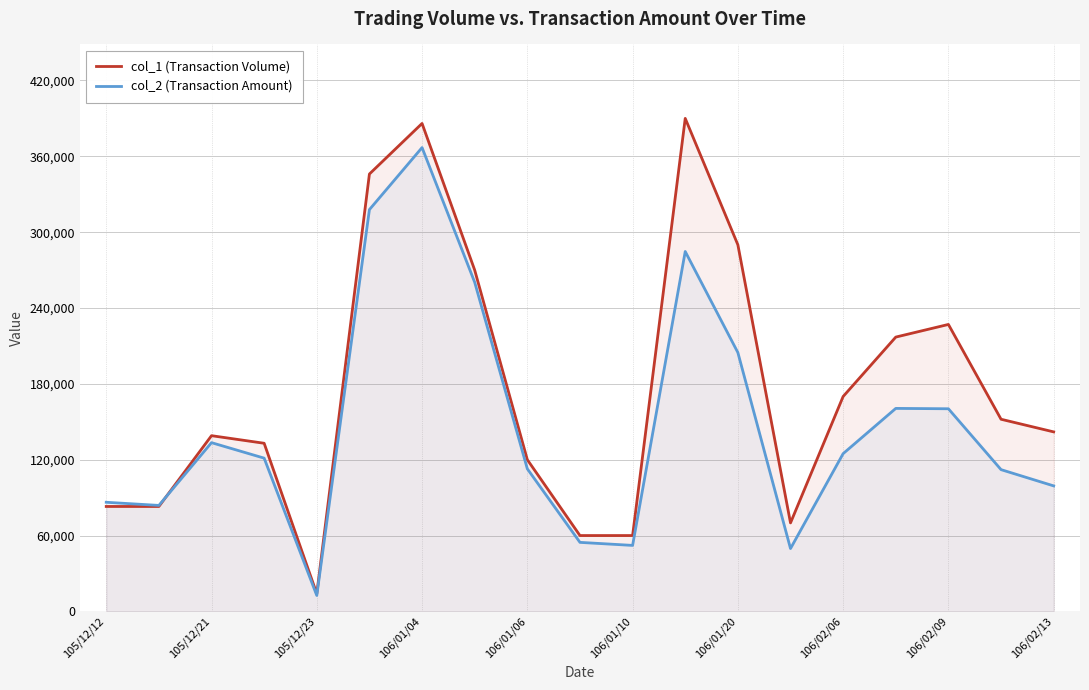

Which series has the largest range (max minus min)?

col_1 (Transaction Volume)